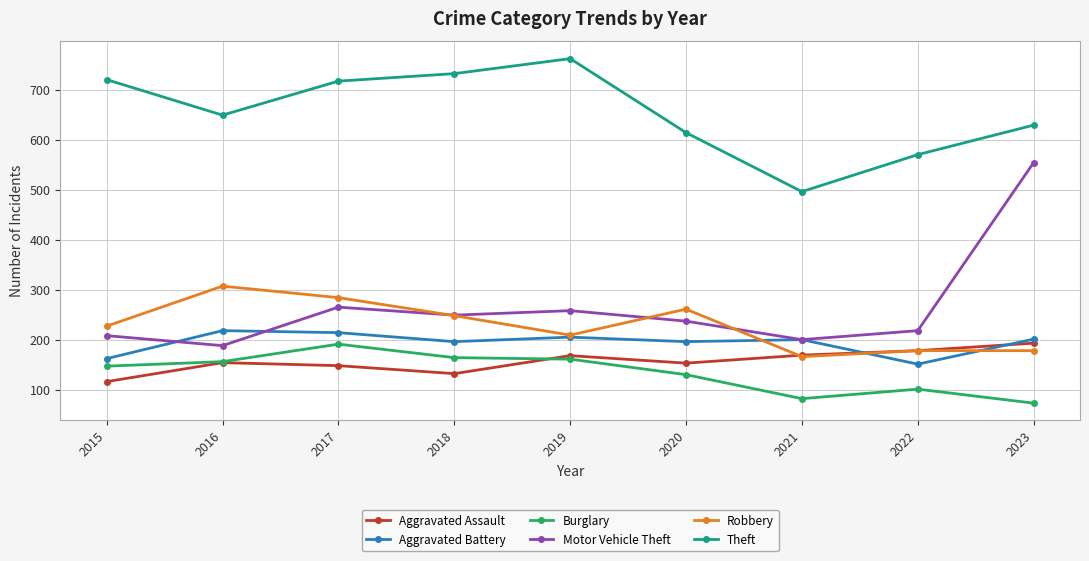

Which series has the largest total across all categories?

Theft